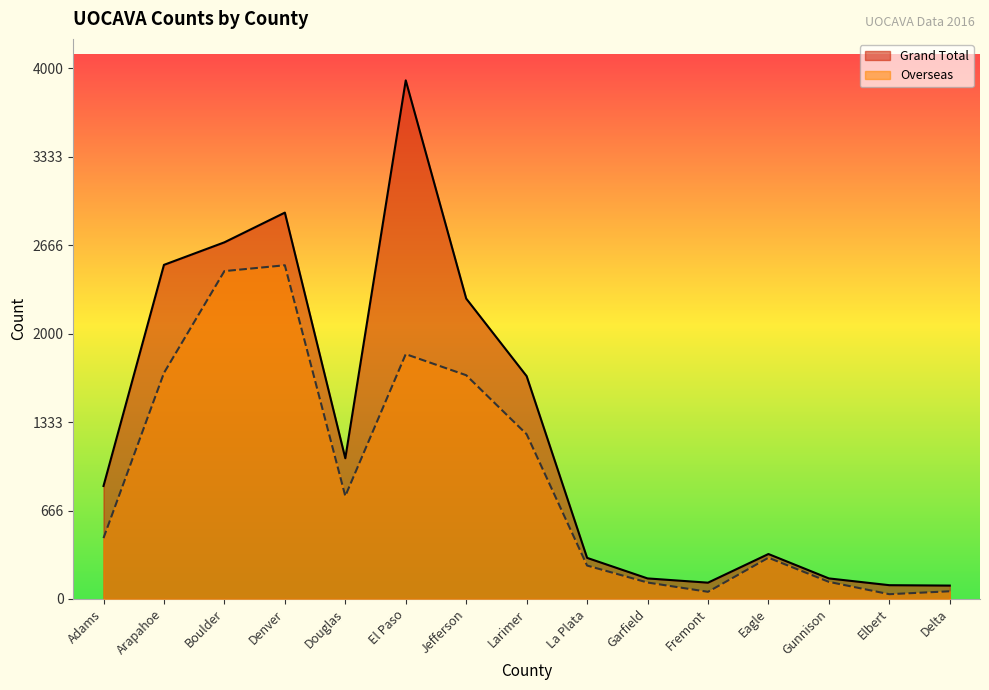

At which category does Overseas reach its first local valley?

Douglas